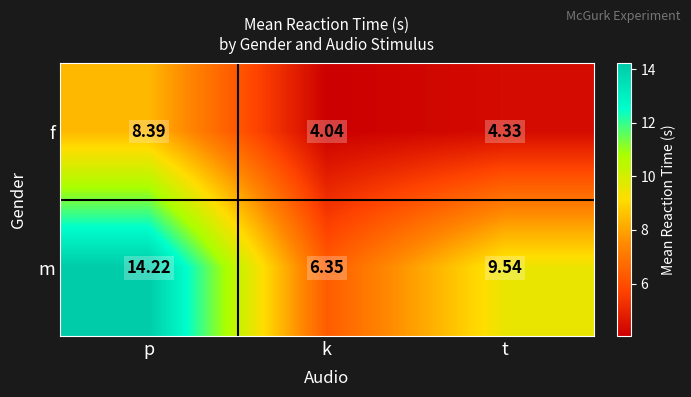

At k, list the series in order from smallest to largest.

f, m